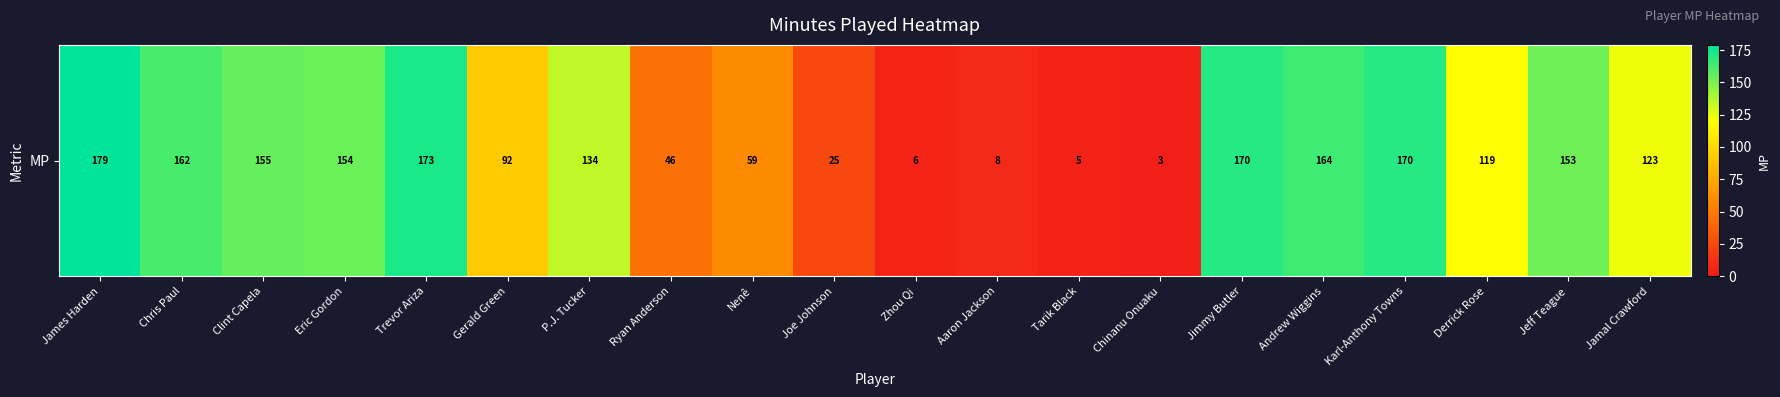

Where is the data nearest to the value 91?

Gerald Green